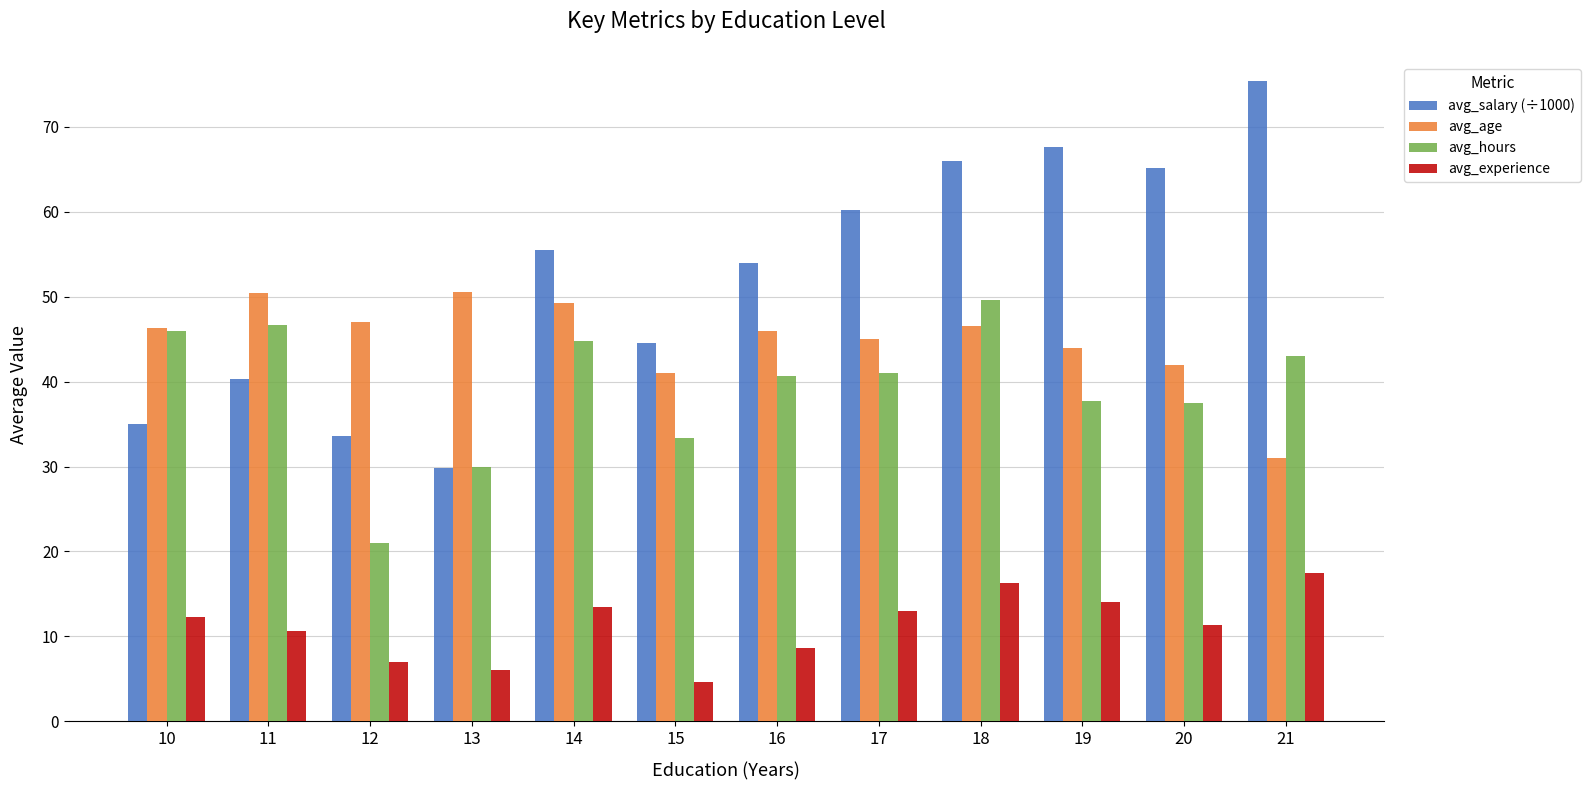

At which category does the chart reach its peak across all series?

21